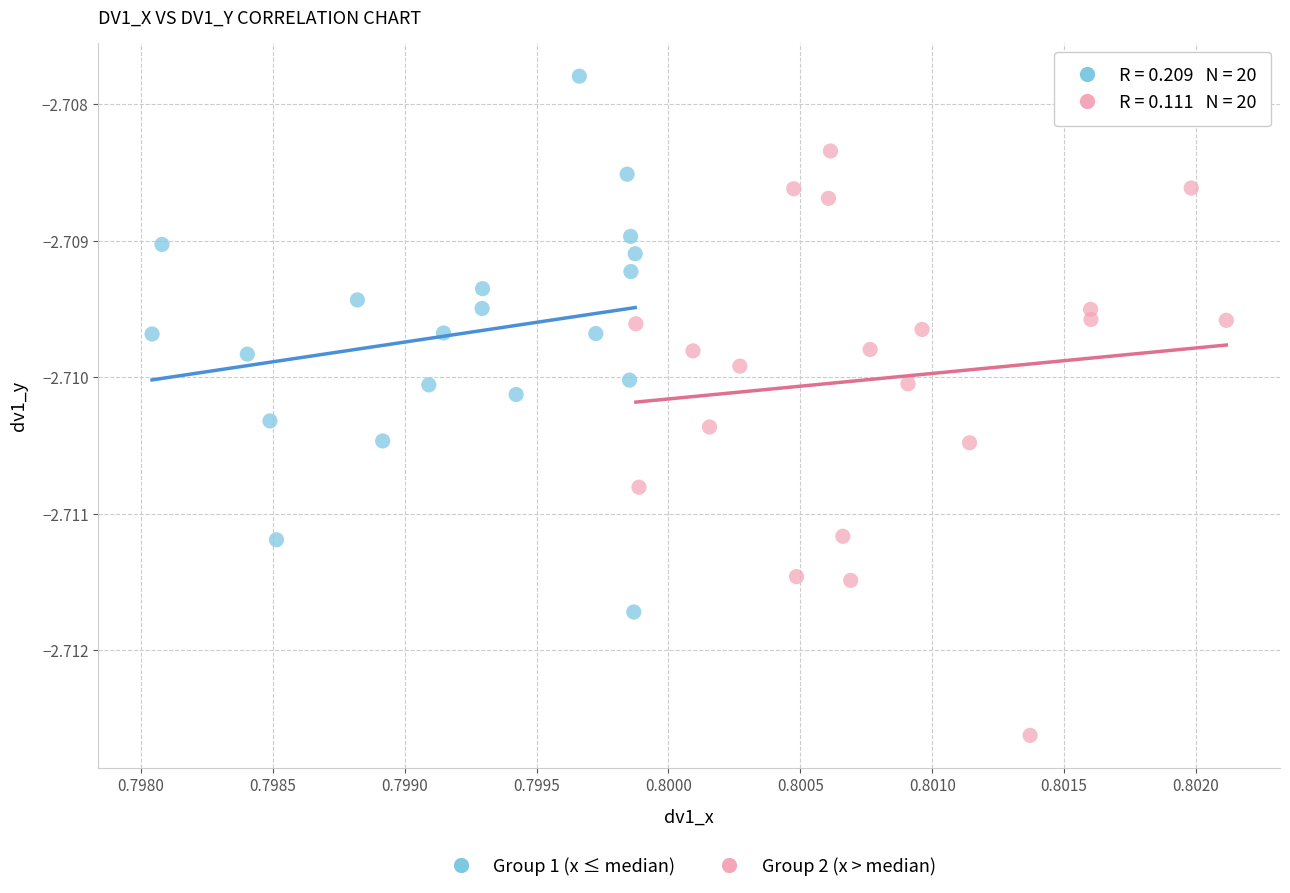

Which series contains the lowest Y value?

Group 2 (x > median)